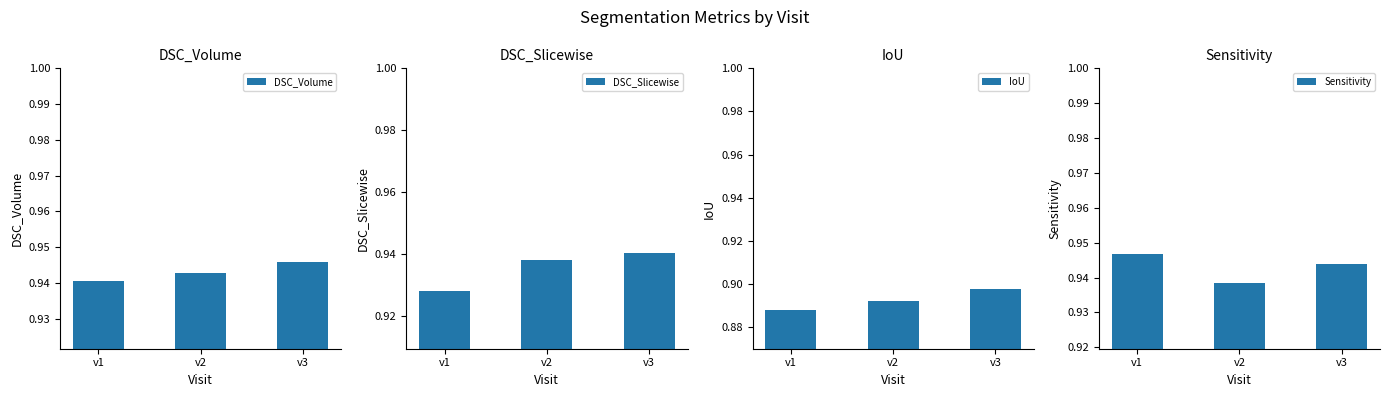

The Sensitivity series shows 0.9 at v3. True or false?

True